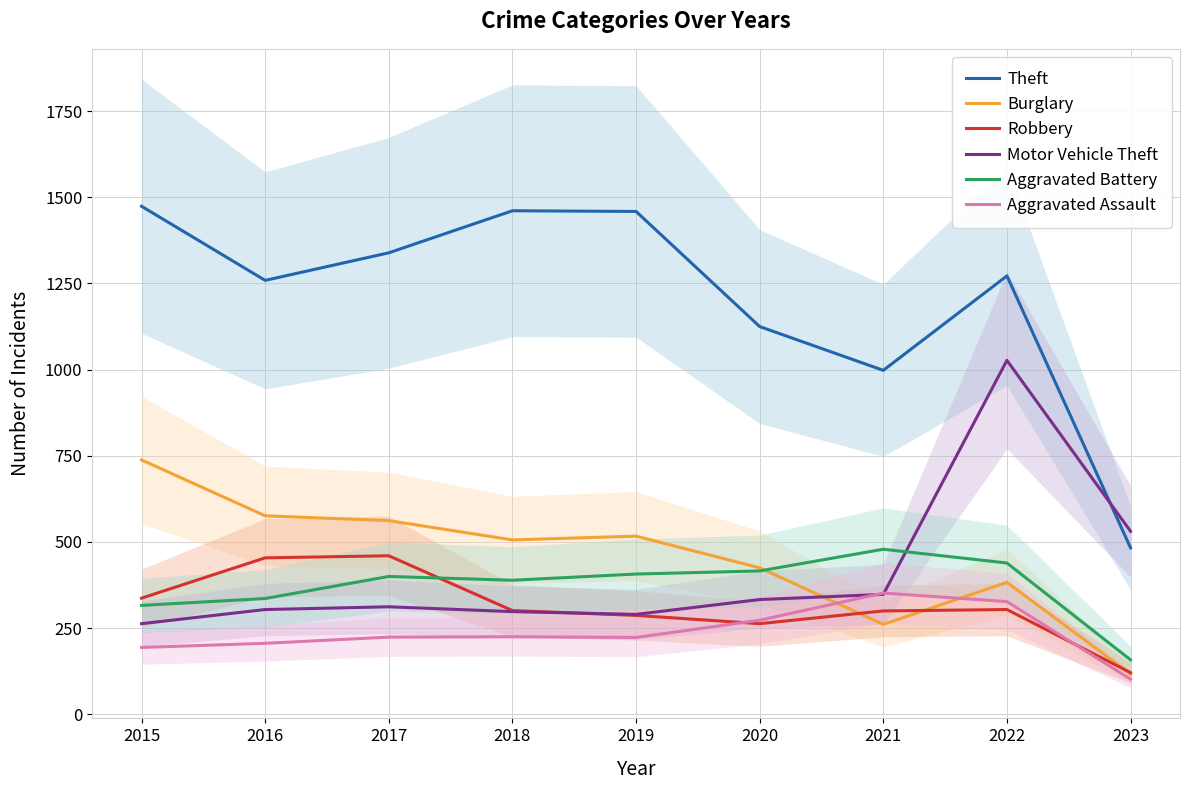

Reading right to left, what are all the values shown in this chart?

Theft: 2023=483	2022=1272	2021=998	2020=1125	2019=1459	2018=1461	2017=1339	2016=1259	2015=1474
Burglary: 2023=117	2022=383	2021=261	2020=425	2019=517	2018=506	2017=562	2016=576	2015=738
Robbery: 2023=121	2022=304	2021=300	2020=263	2019=287	2018=301	2017=460	2016=454	2015=337
Motor Vehicle Theft: 2023=531	2022=1027	2021=348	2020=333	2019=290	2018=298	2017=312	2016=304	2015=263
Aggravated Battery: 2023=158	2022=439	2021=479	2020=416	2019=407	2018=389	2017=400	2016=336	2015=316
Aggravated Assault: 2023=102	2022=327	2021=352	2020=273	2019=223	2018=225	2017=224	2016=206	2015=194